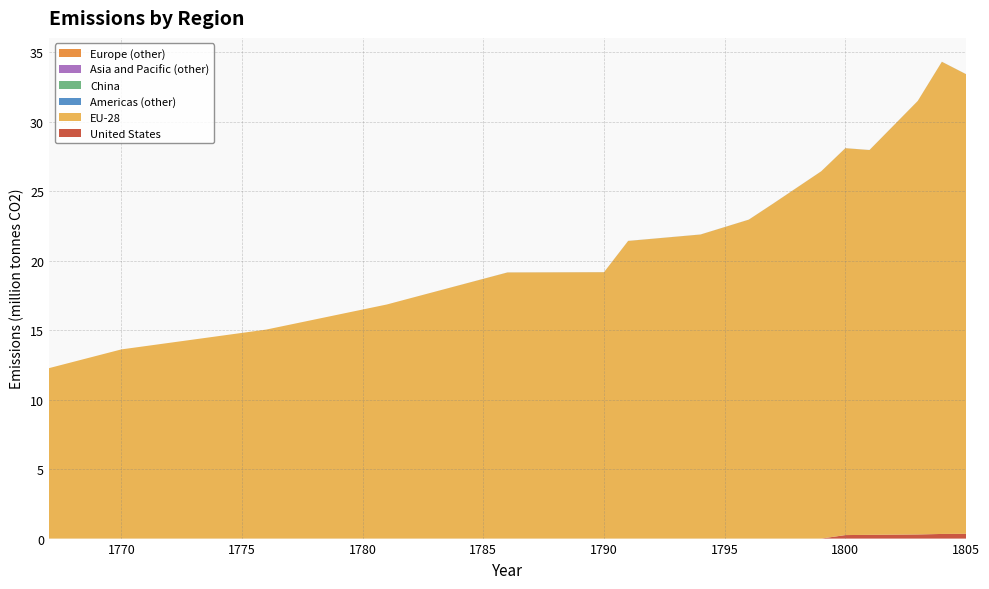

Reading left to right, list all the values displayed in this chart.

United States: 1767=0	1770=0	1776=0	1781=0	1786=0	1790=0	1791=0	1794=0	1796=0	1797=0	1799=0	1800=252816	1801=267472	1803=296784	1804=333424	1805=340752
EU-28: 1767=12263408	1770=13611760	1776=15037056	1781=16843408	1786=19148064	1790=19166384	1791=21416080	1794=21877744	1796=22947632	1797=24090800	1799=26424768	1800=27835408	1801=27688848	1803=31187968	1804=33972608	1805=33074928
Americas (other): 1767=0	1770=0	1776=0	1781=0	1786=3664	1790=3664	1791=3664	1794=3664	1796=3664	1797=3664	1799=3664	1800=3664	1801=3664	1803=3664	1804=3664	1805=3664
China: 1767=0	1770=0	1776=0	1781=0	1786=0	1790=0	1791=0	1794=0	1796=0	1797=0	1799=0	1800=0	1801=0	1803=0	1804=0	1805=0
Asia and Pacific (other): 1767=0	1770=0	1776=0	1781=0	1786=0	1790=0	1791=0	1794=0	1796=0	1797=0	1799=0	1800=0	1801=0	1803=0	1804=0	1805=0
Europe (other): 1767=0	1770=0	1776=0	1781=0	1786=0	1790=0	1791=0	1794=0	1796=0	1797=0	1799=0	1800=0	1801=0	1803=0	1804=0	1805=0